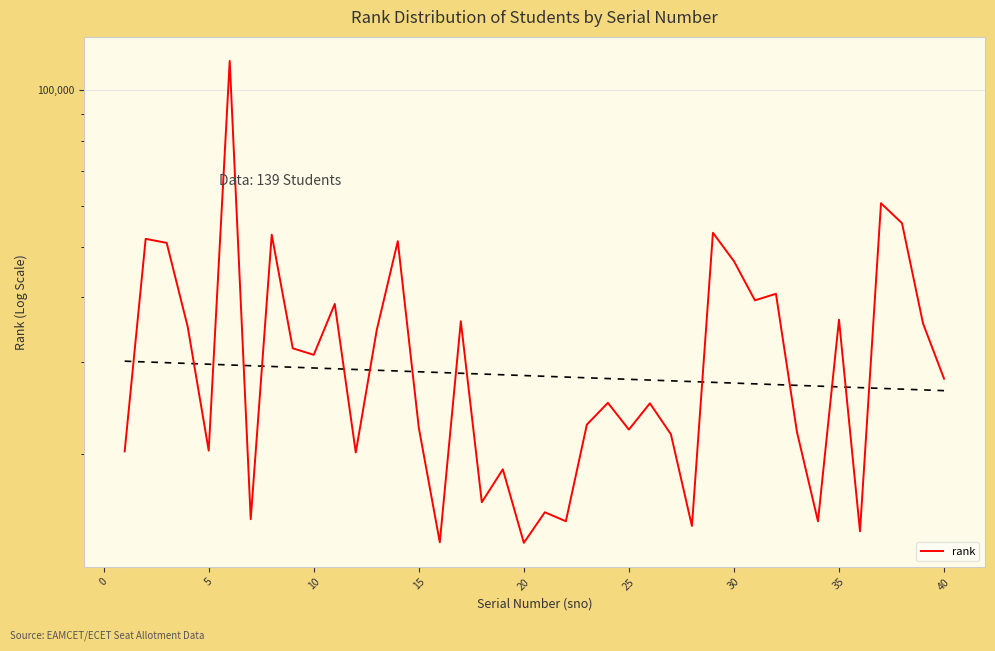

What is the value of the 10th point from the left?

31019